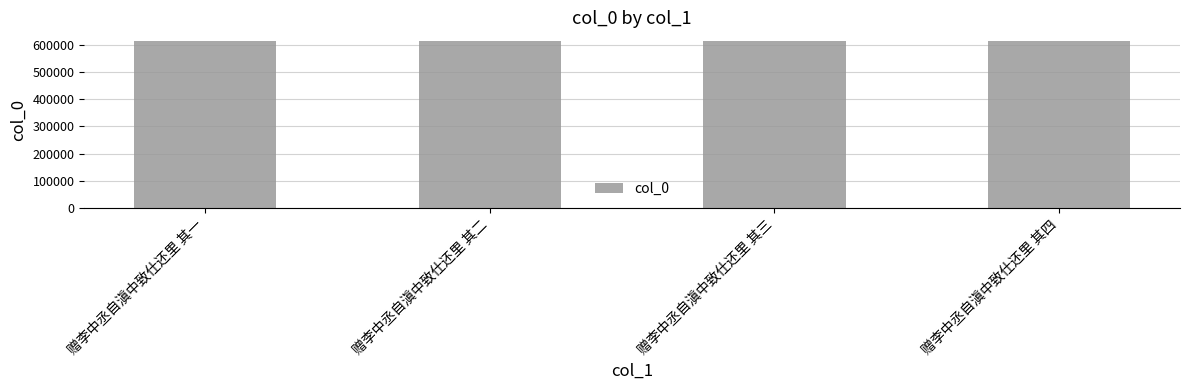

The value at 赠李中丞自滇中致仕还里 其一 is 177004. True or false?

False